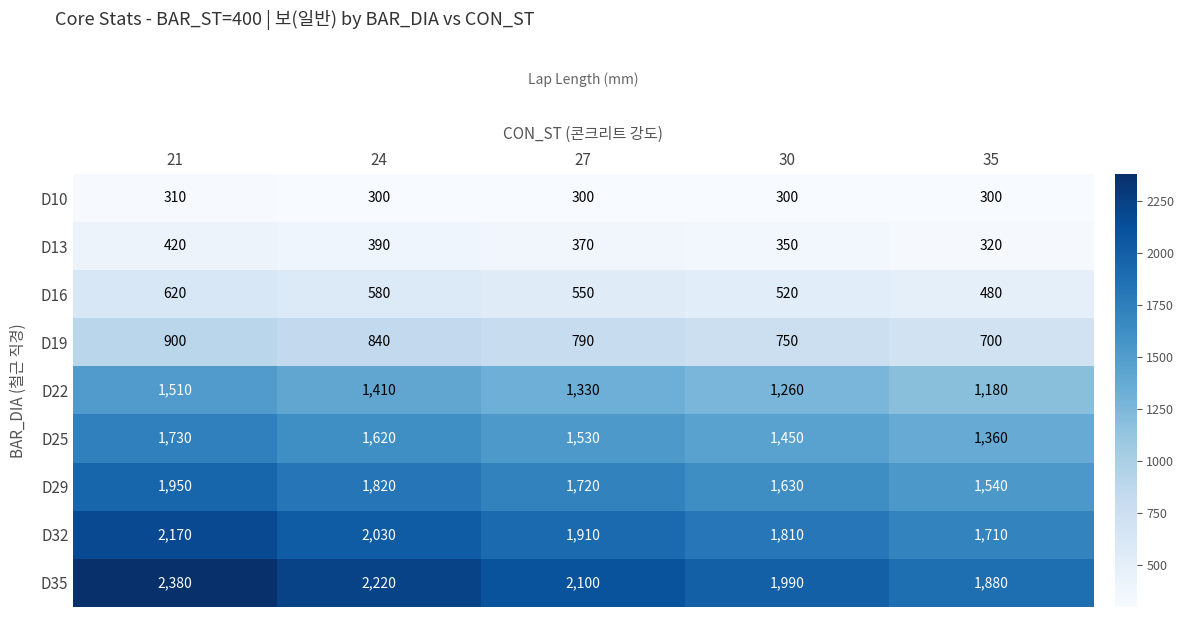

How many distinct data groups are displayed?

9